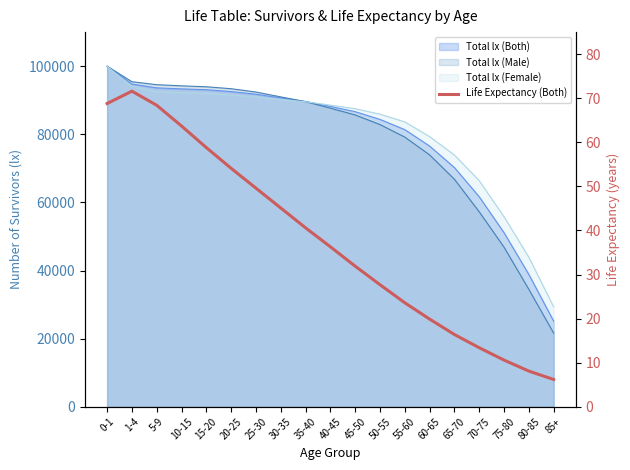

How many points are higher than both their immediate neighbors (excluding endpoints)?

1